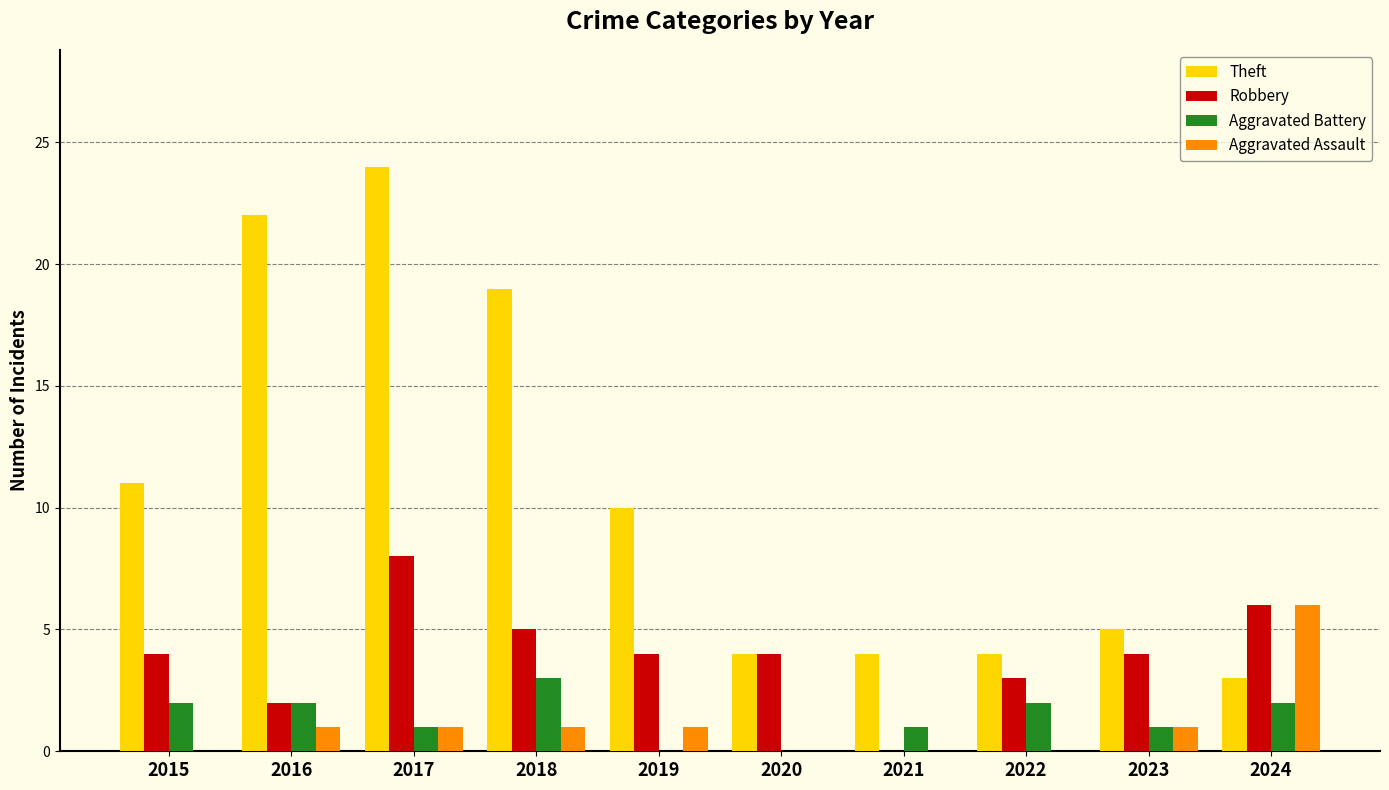

True or false: Aggravated Assault has a value of 0 at 2015.

True